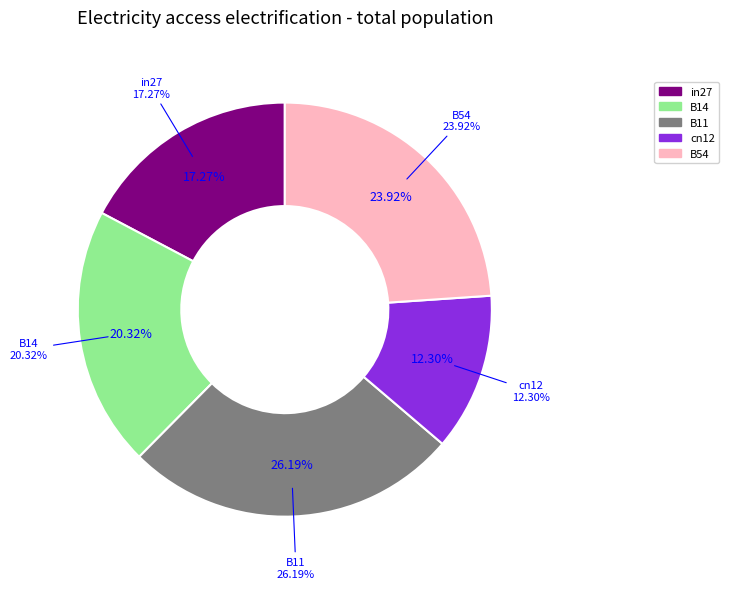

Does B54 account for over 50% of the chart?

No